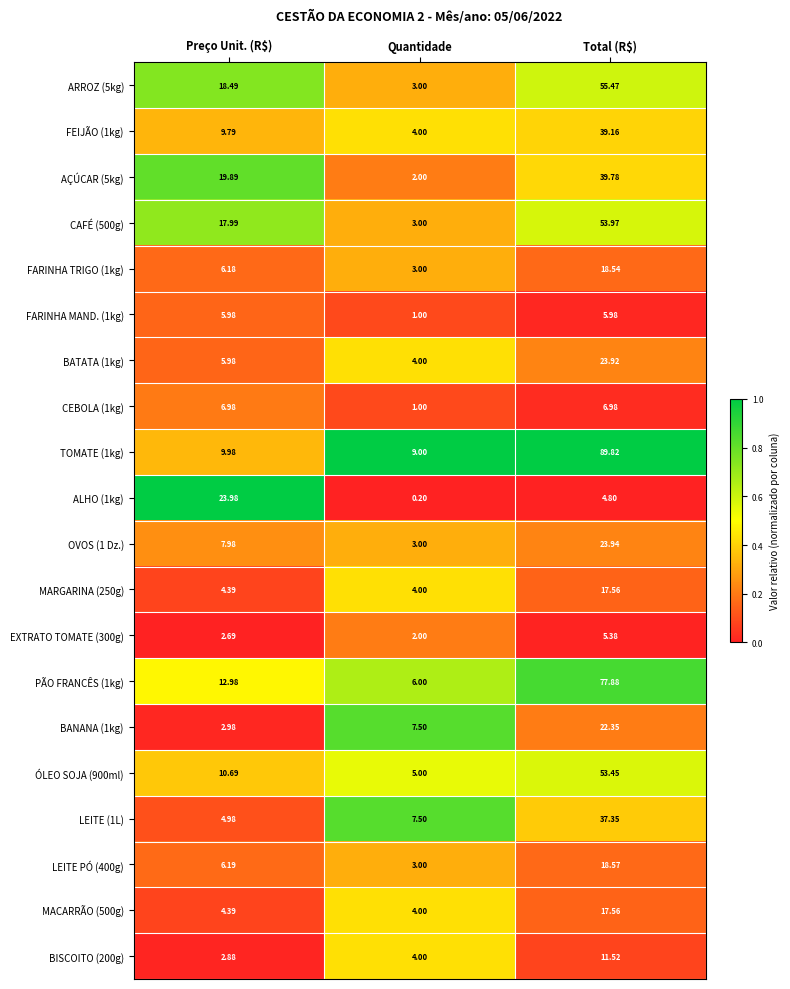

Where is BISCOITO (200g) nearest to the value 7?

Quantidade